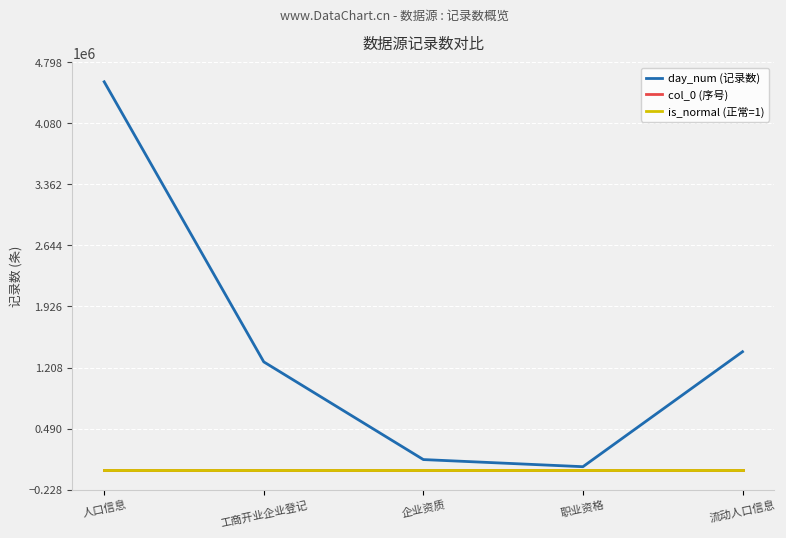

The day_num (记录数) series shows 2161663 at 流动人口信息. True or false?

False